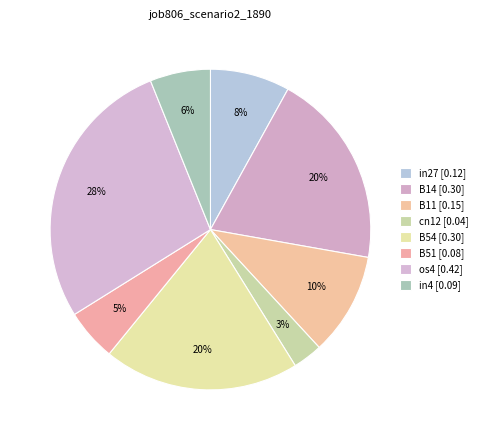

Is it true that os4 is 28% of the pie?

True